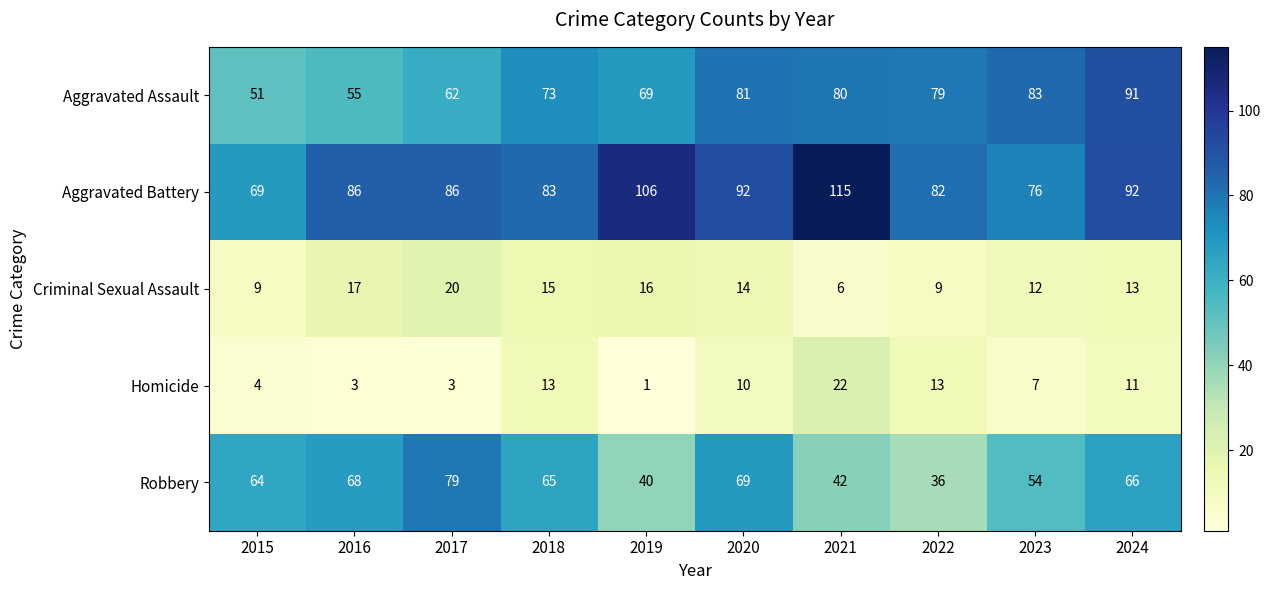

At how many categories does at least one series exceed 40?

10